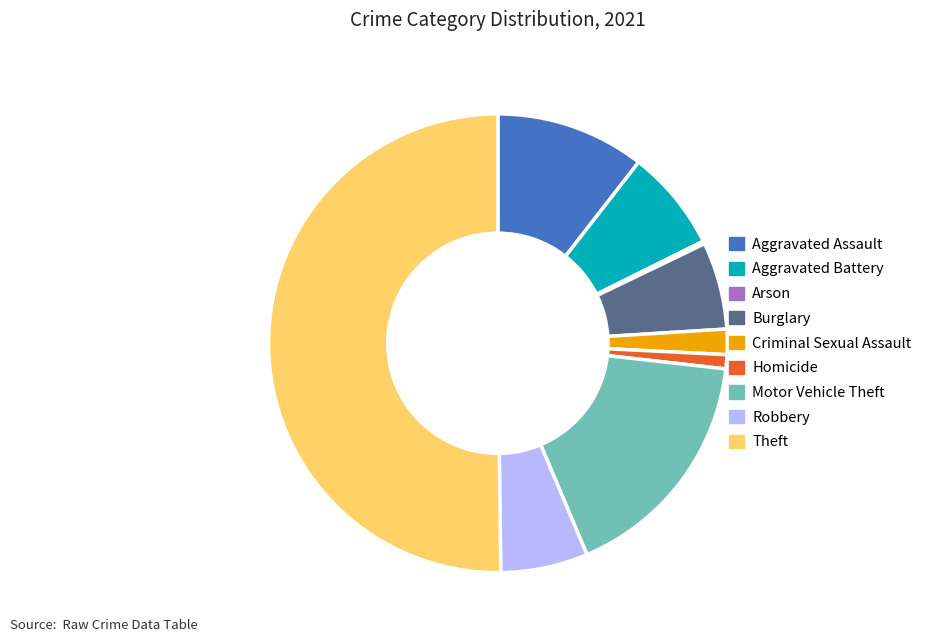

True or false: Criminal Sexual Assault accounts for 2% of the total.

True